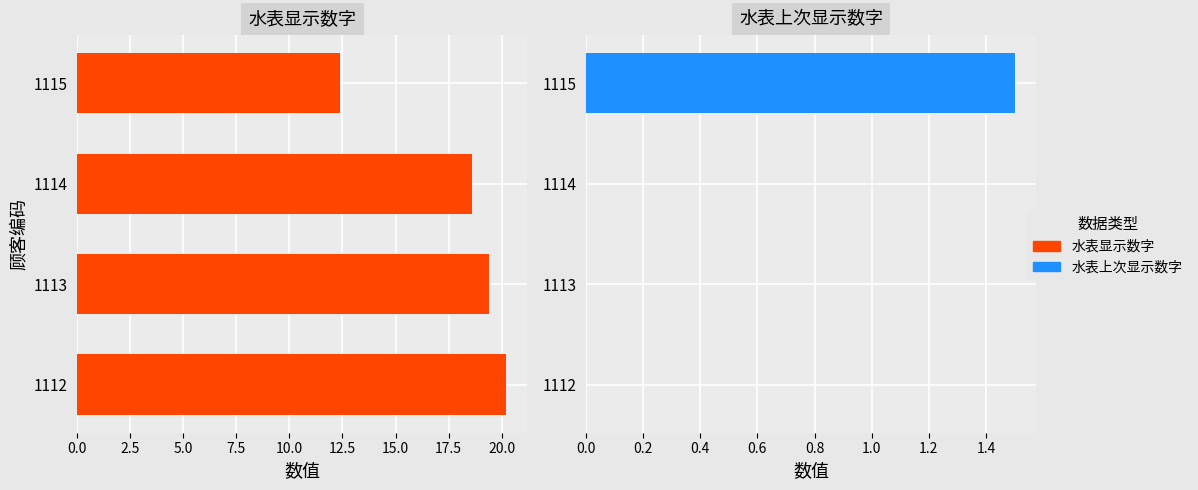

Are the bars grouped side by side (vs. stacked)?

Yes